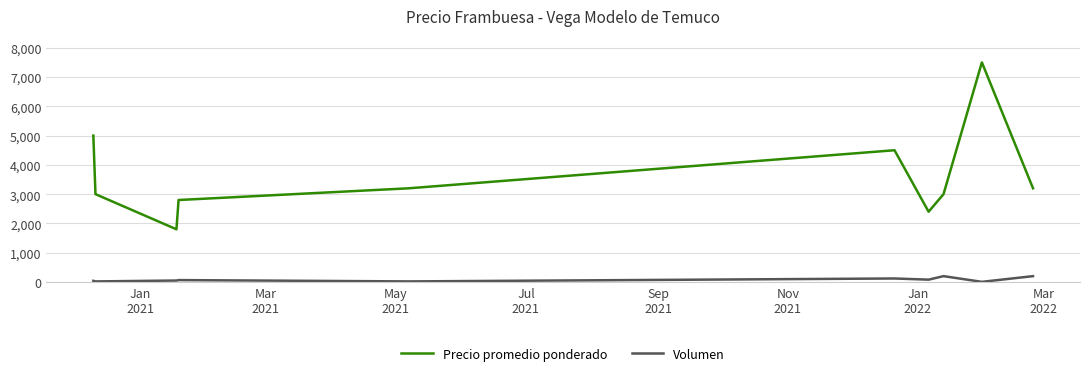

True or false: Precio promedio ponderado and Volumen intersect in this chart.

False